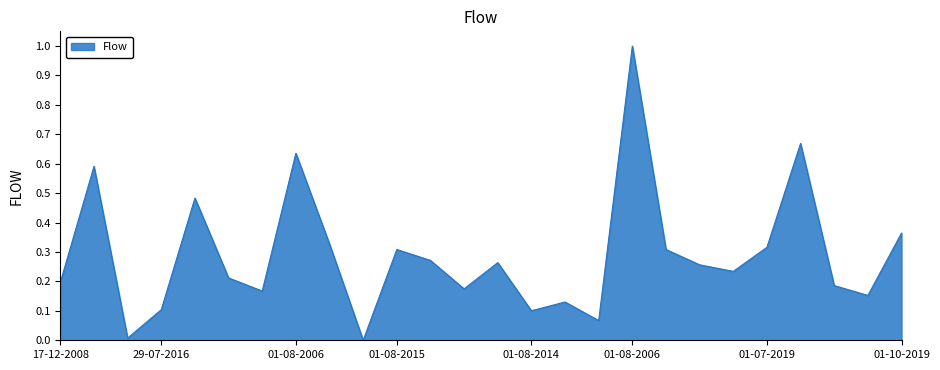

What is the greatest value displayed?

1.0